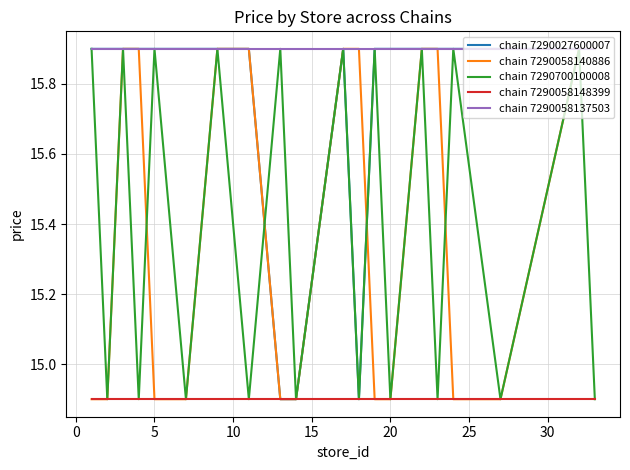

What is the average value of the chain 7290058148399 series?

14.9